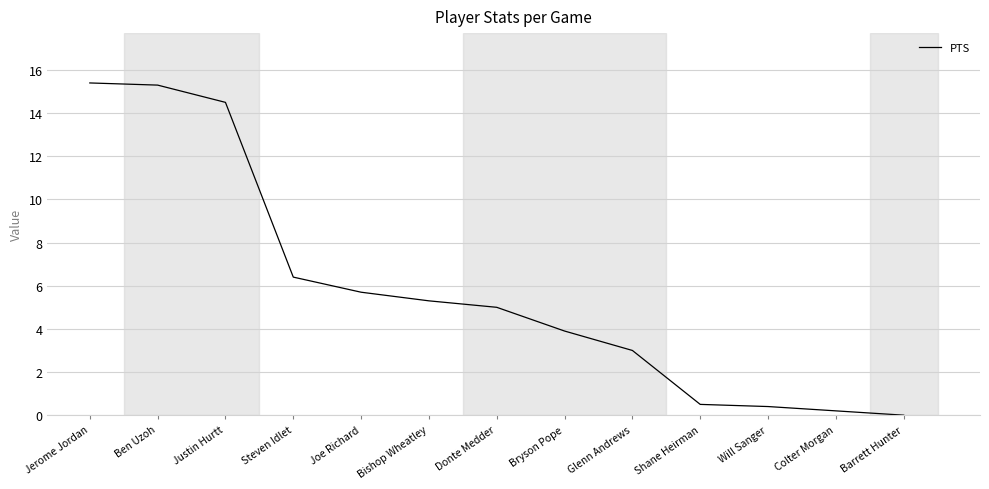

Reading left to right, what are all the values shown in this chart?

15.4	15.3	14.5	6.4	5.7	5.3	5.0	3.9	3.0	0.5	0.4	0.2	0.0